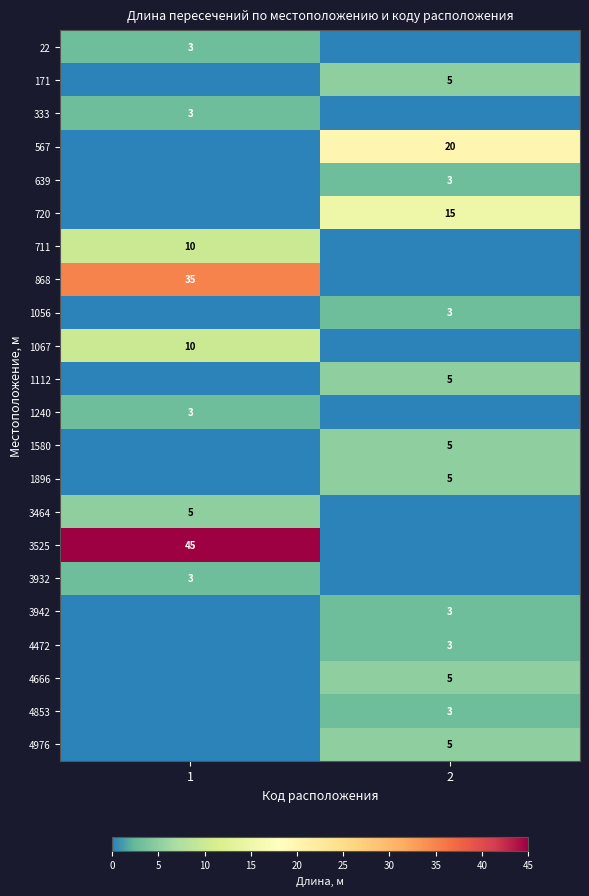

Which category has the lowest value across all series?

2